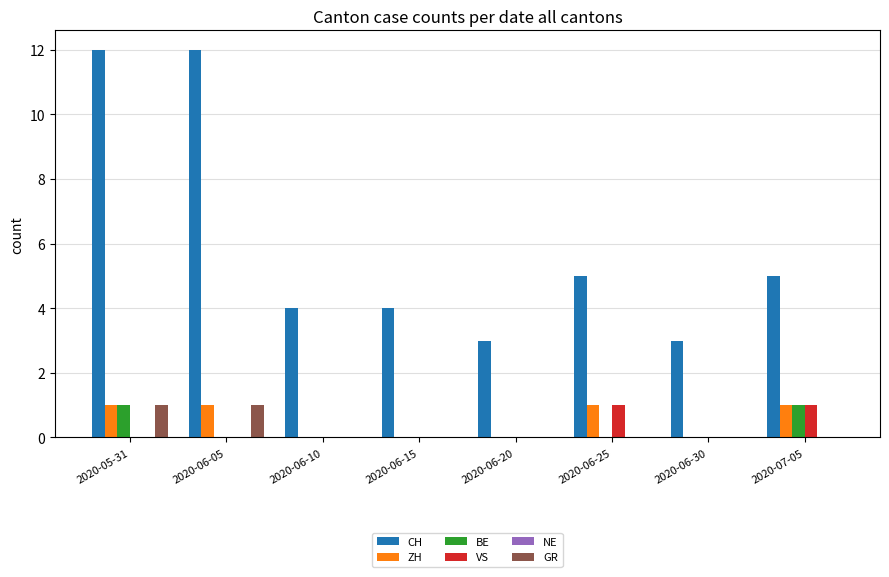

What is the sum of all GR values?

2